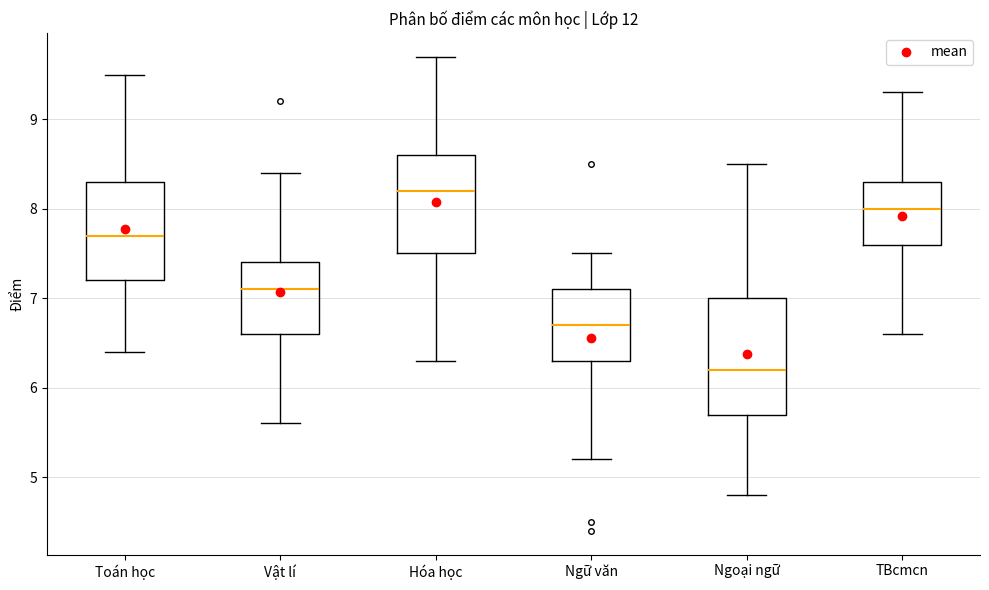

Reading left to right, read every box against the y-axis: the position of its median line, the range the box covers, and the ends of its whiskers. The values are not printed on the chart, so give them approximately, as read against the axis.

Toán học: median 7.7, box 7.2 to 8.3, whiskers 6.4 to 9.5
Vật lí: median 7.1, box 6.6 to 7.4, whiskers 5.6 to 8.4
Hóa học: median 8.2, box 7.5 to 8.6, whiskers 6.3 to 9.7
Ngữ văn: median 6.7, box 6.3 to 7.1, whiskers 5.2 to 7.5
Ngoại ngữ: median 6.2, box 5.7 to 7.0, whiskers 4.8 to 8.5
TBcmcn: median 8.0, box 7.6 to 8.3, whiskers 6.6 to 9.3